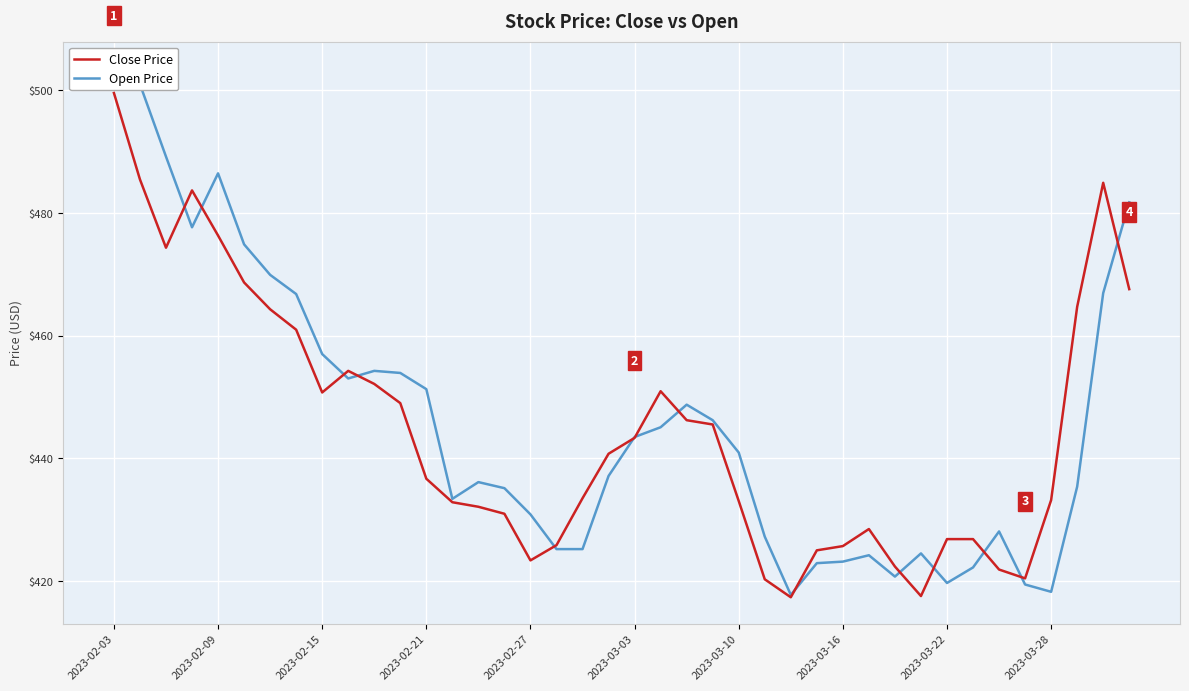

Is it true that Close Price equals 484.9 at 38?

True